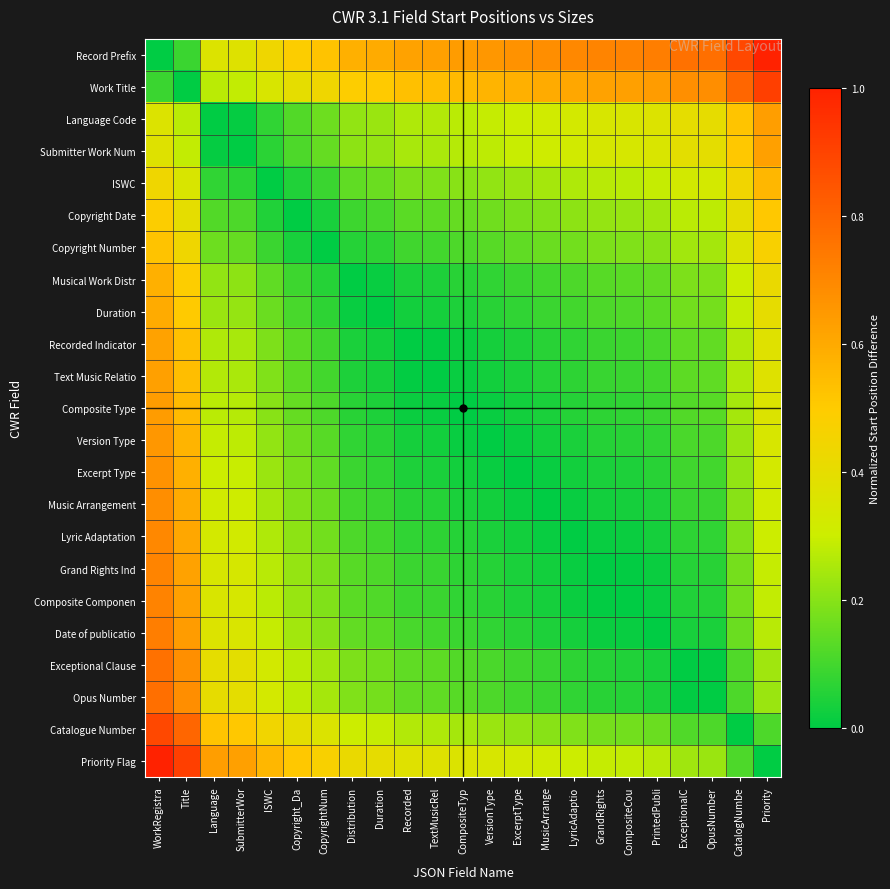

List the series in order of their peak value, lowest first.

Copyright Date, Copyright Number, ISWC, Musical Work Distr, Duration, Recorded Indicator, Submitter Work Num, Text Music Relatio, Language Code, Composite Type, Version Type, Excerpt Type, Music Arrangement, Lyric Adaptation, Grand Rights Ind, Composite Componen, Date of publicatio, Exceptional Clause, Opus Number, Catalogue Number, Work Title, Record Prefix, Priority Flag